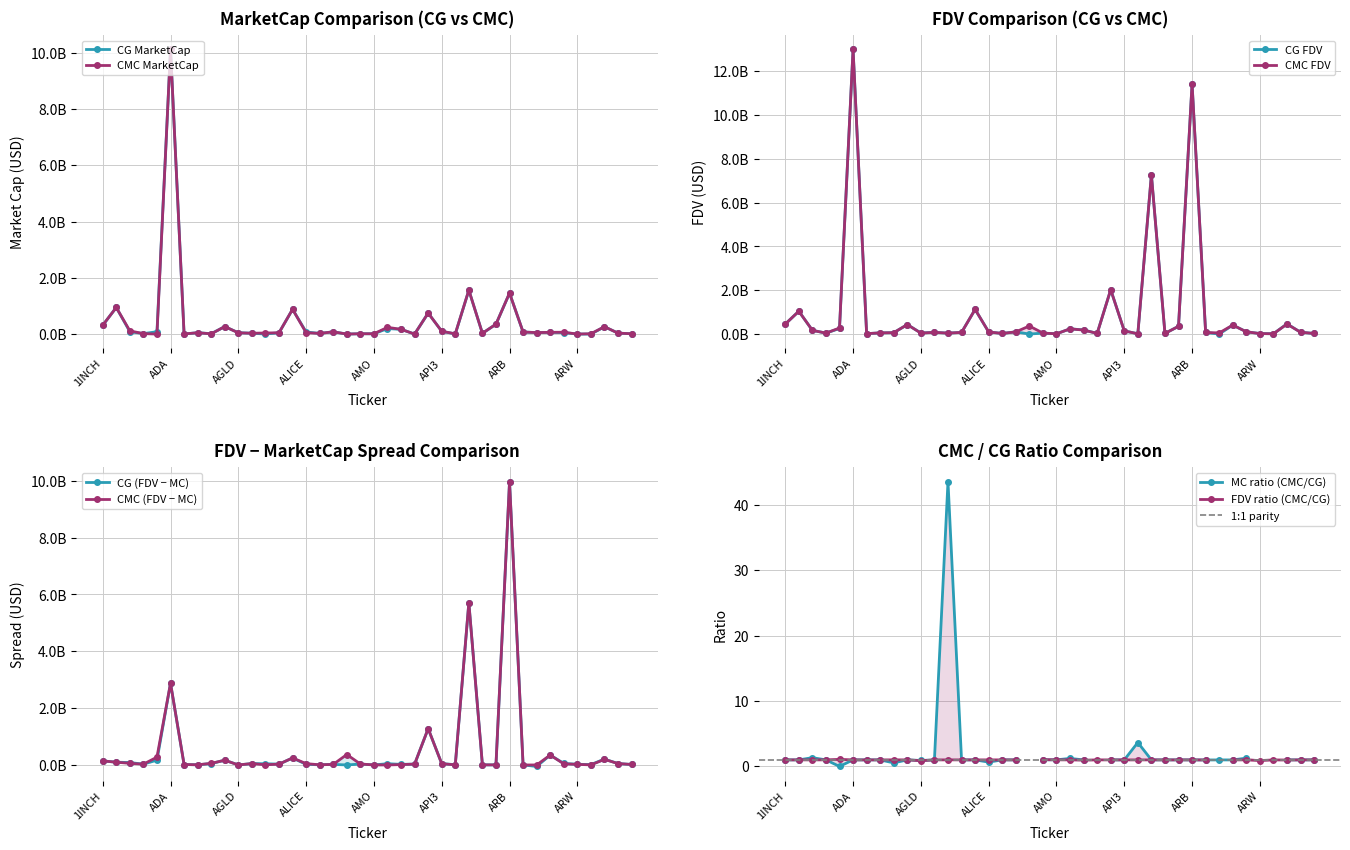

Is it true that CMC_FDV equals 107782587.3 at AHT?

False